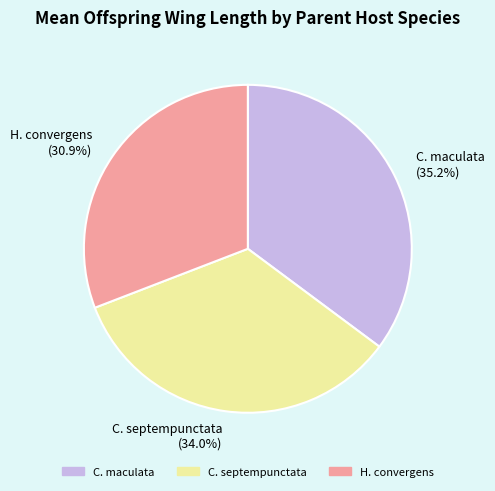

Does C. septempunctata (34.0%) represent more than half of the total?

No